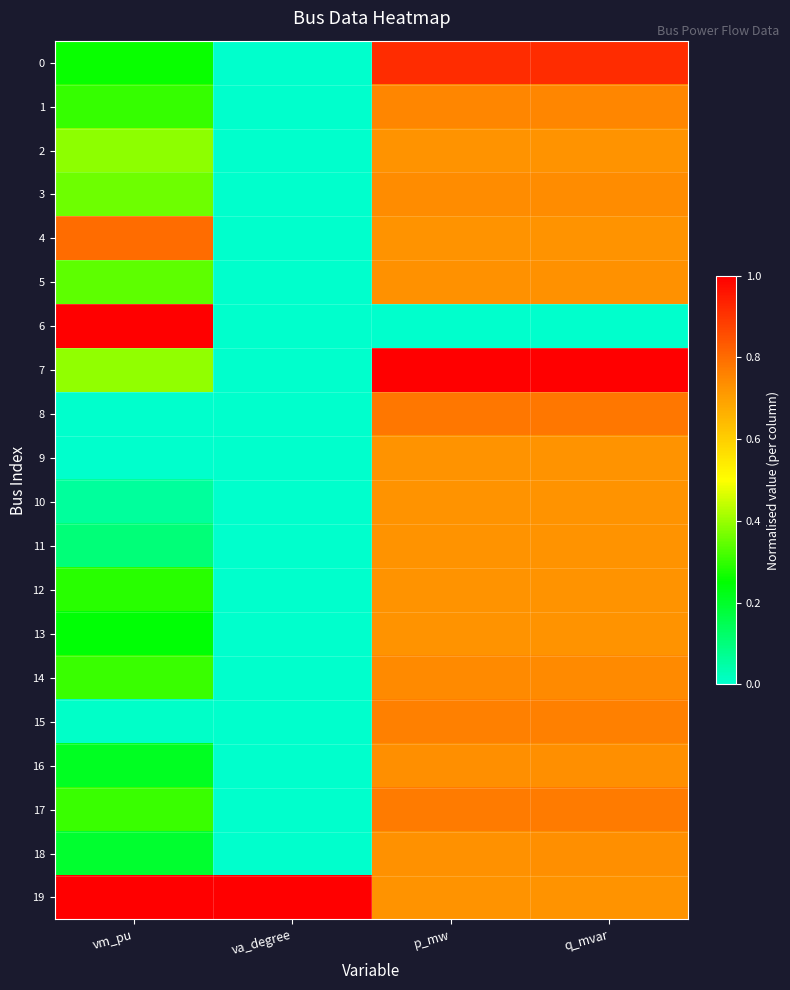

Which series has the largest total across all categories?

19